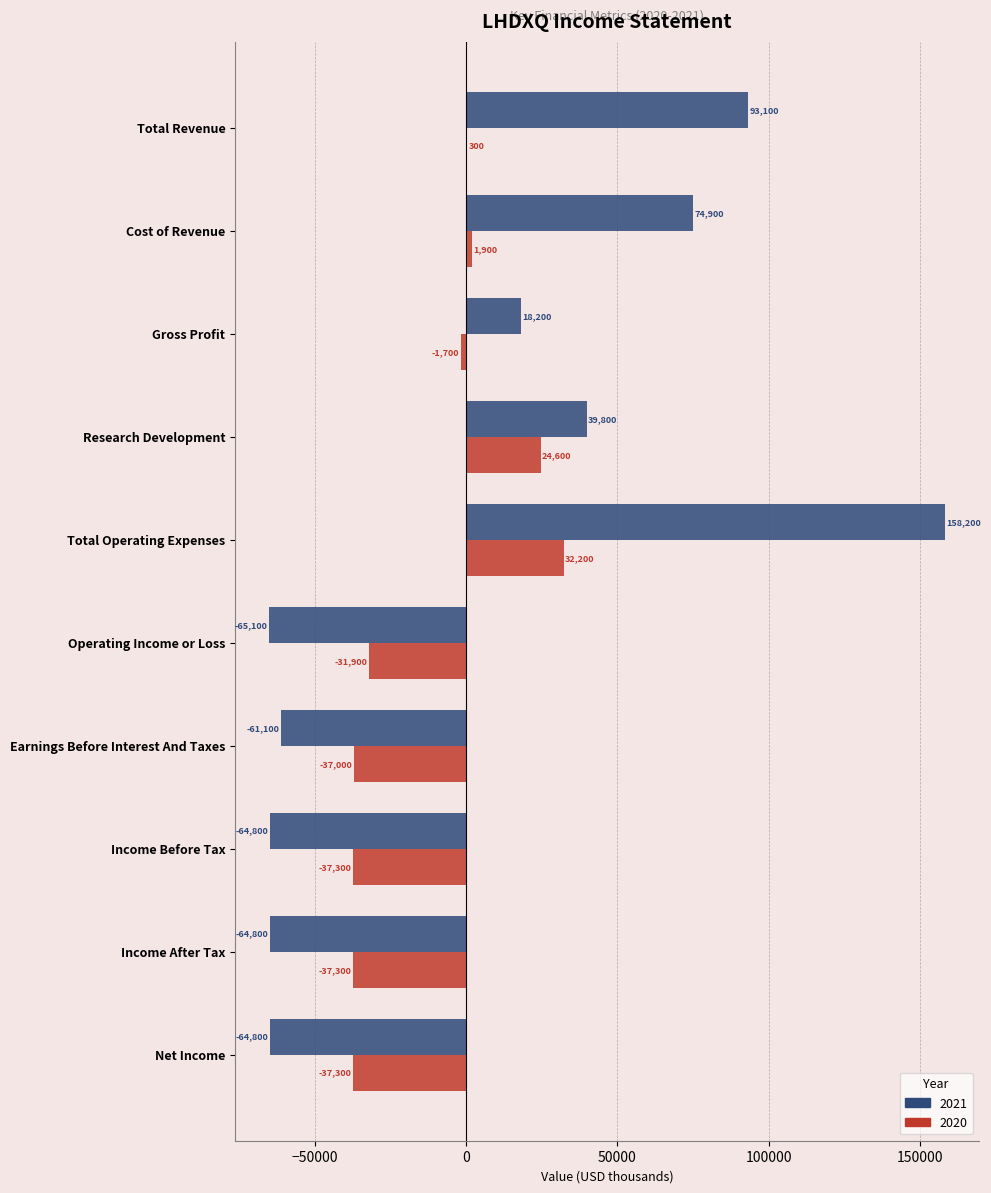

What is the spread (max minus min) of values at Income Before Tax?

27500